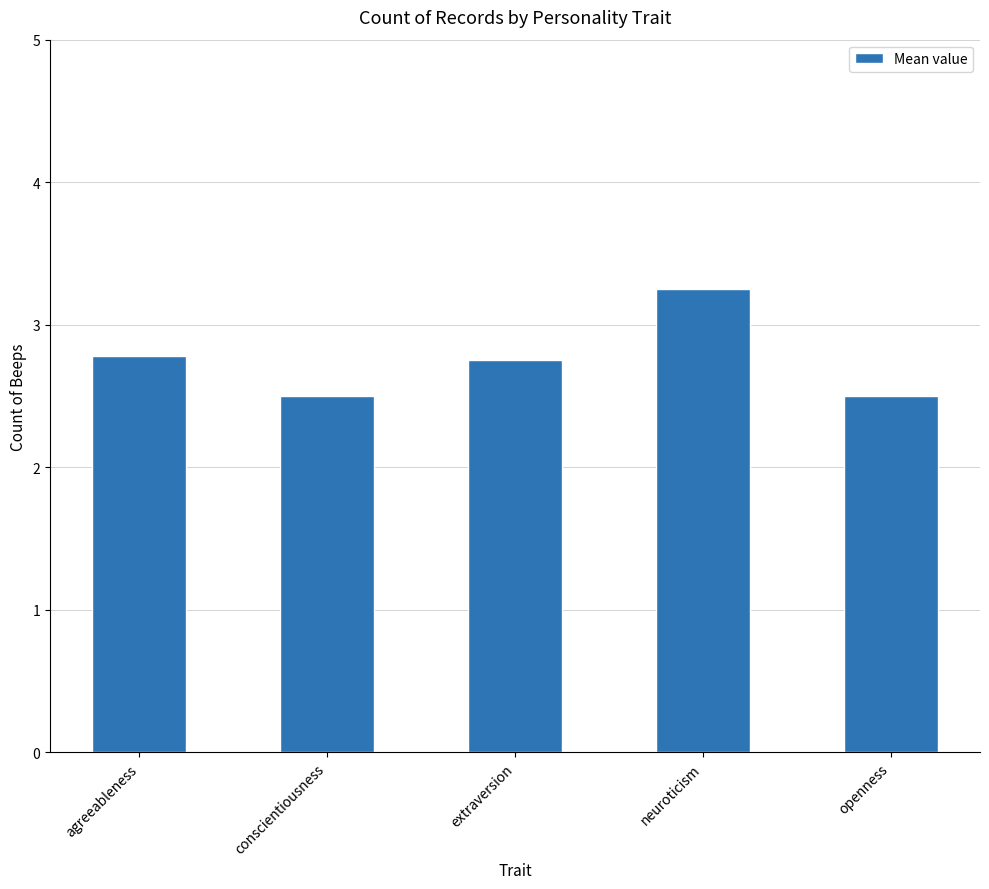

Which has a higher value, agreeableness or conscientiousness?

agreeableness